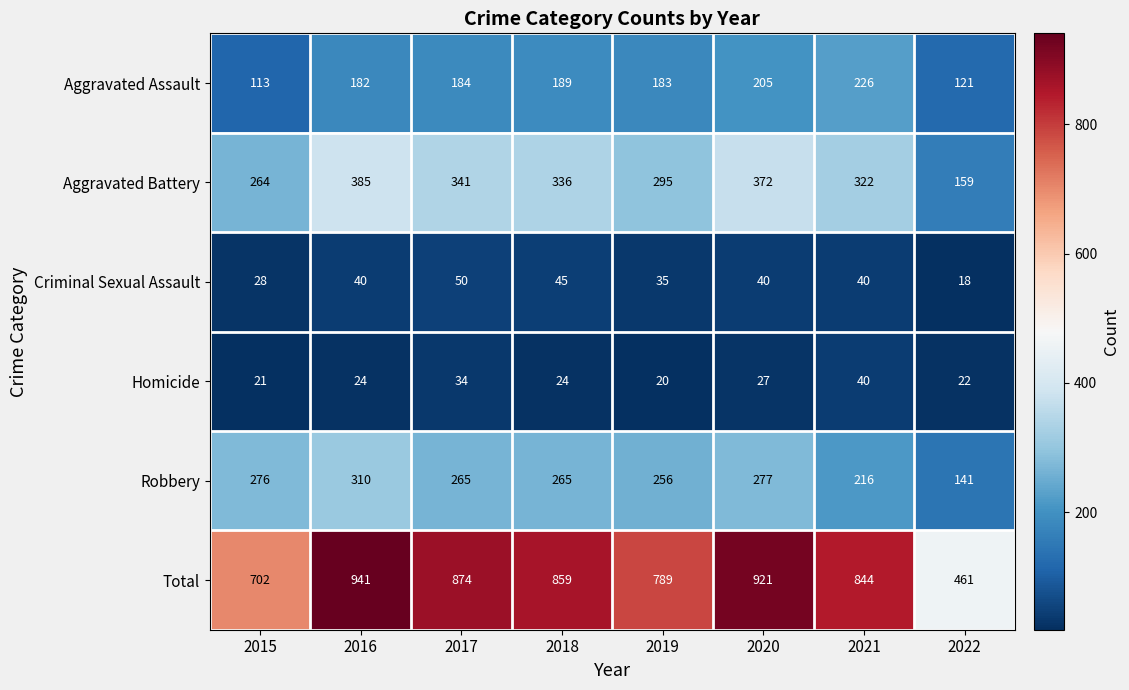

Is the value of Homicide at 2018 greater than the value of Aggravated Battery at 2019?

No